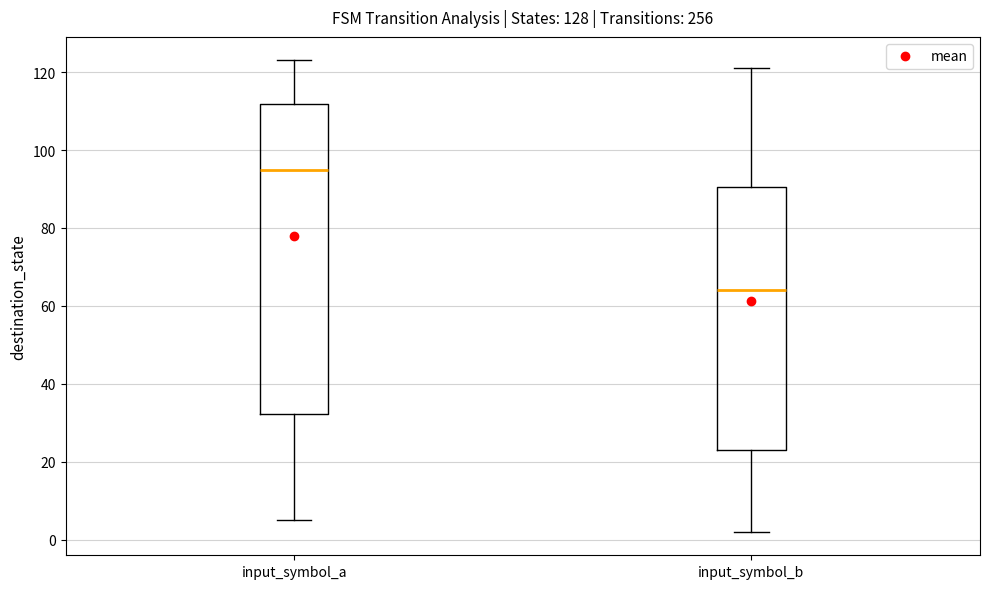

Comparing the boxes themselves (not the whiskers), which one is the tallest?

input_symbol_a